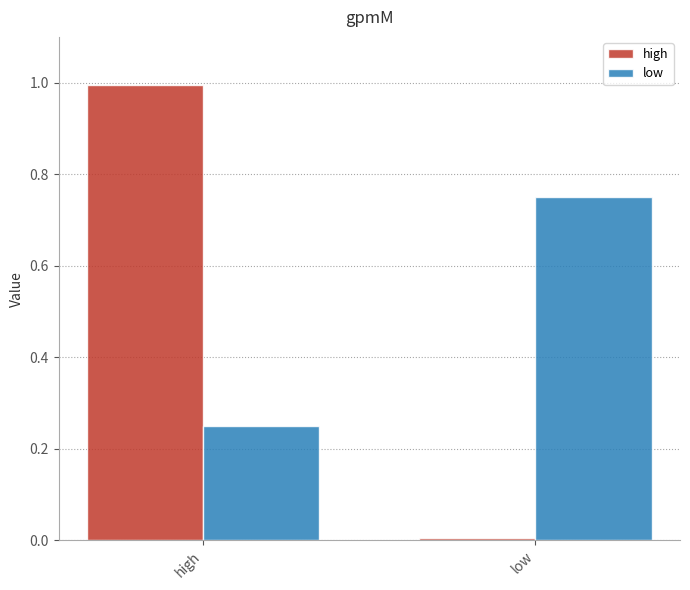

What is the average value of the high series?

0.5